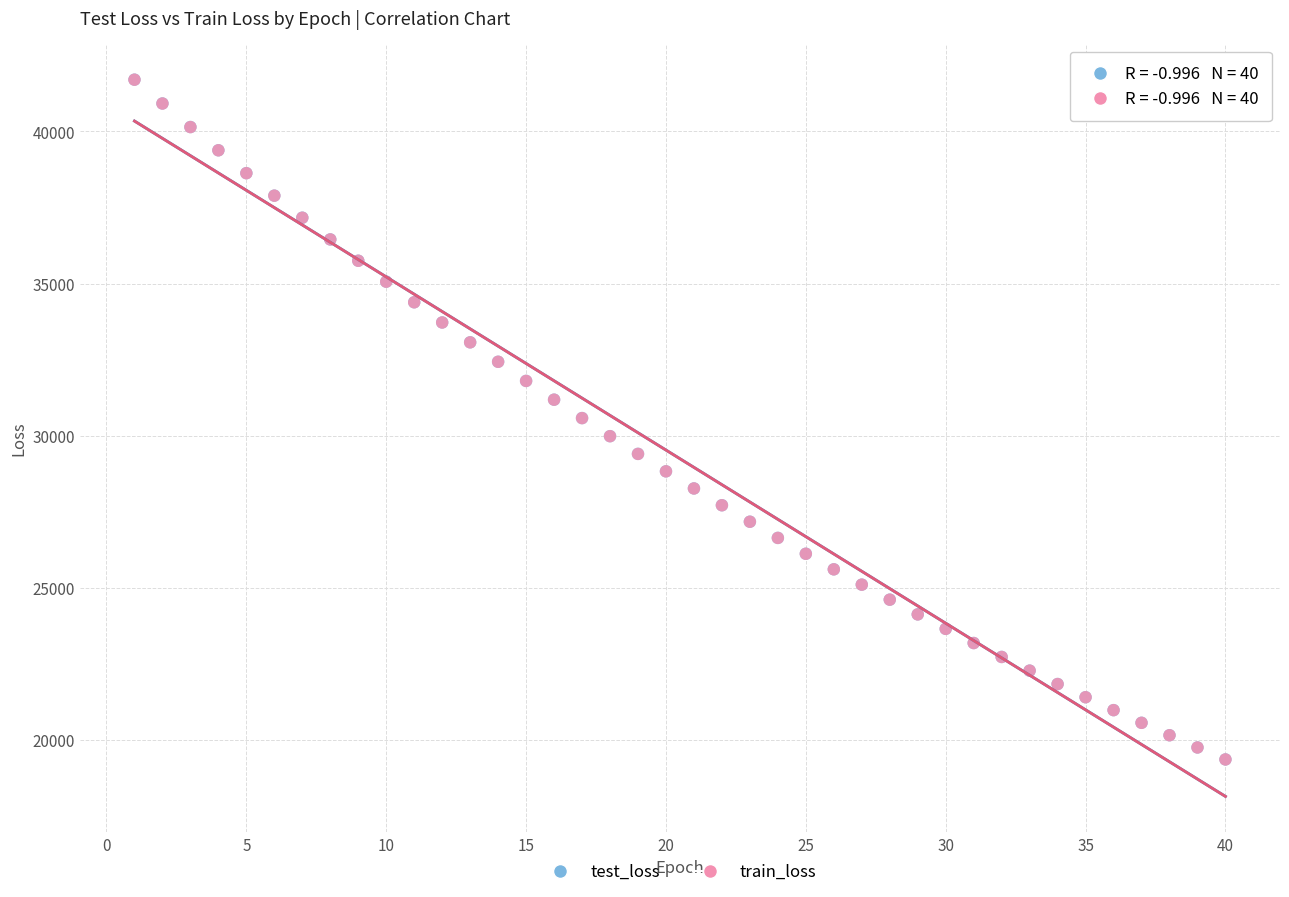

Which series has the widest spread of Y values?

test_loss